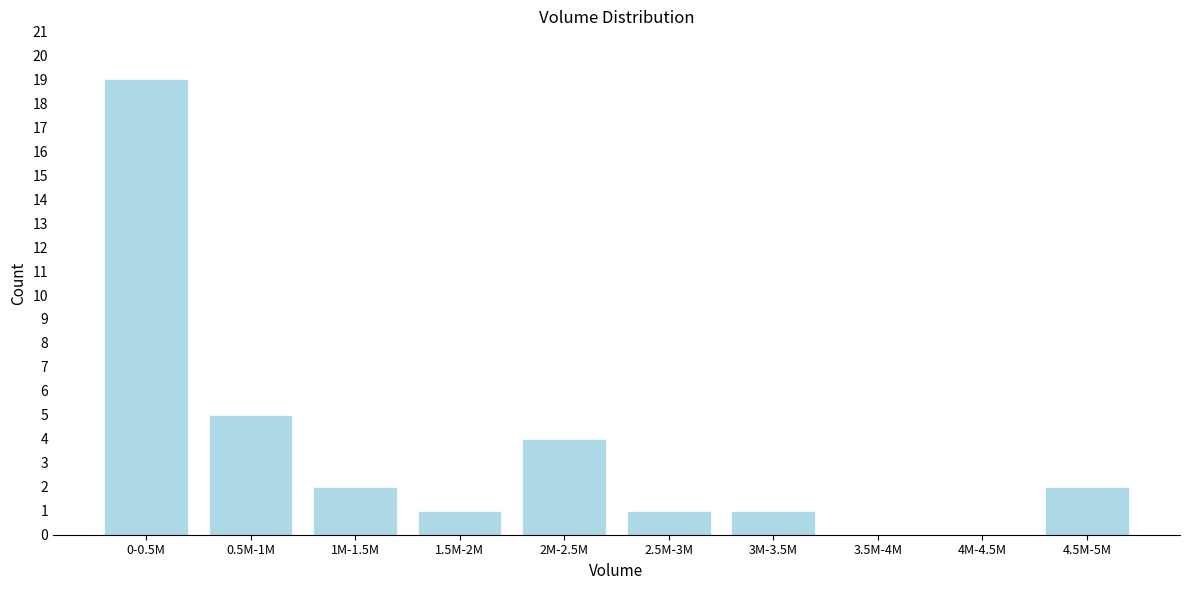

Reading right to left, list all the values displayed in this chart.

4.5M-5M=2	4M-4.5M=0	3.5M-4M=0	3M-3.5M=1	2.5M-3M=1	2M-2.5M=4	1.5M-2M=1	1M-1.5M=2	0.5M-1M=5	0-0.5M=19